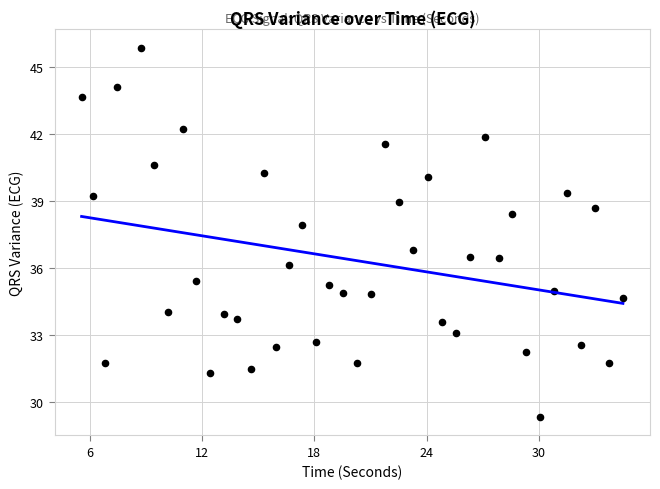

What Y value in the scatter plot is closest to 37?

36.8